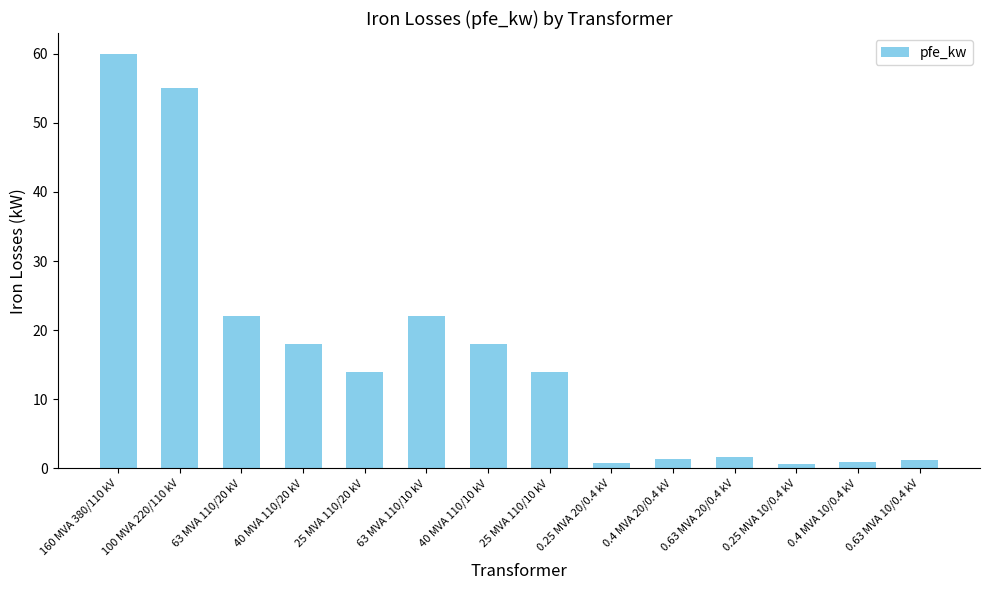

What is the sum of the values at 63 MVA 110/10 kV and 100 MVA 220/110 kV?

77.0